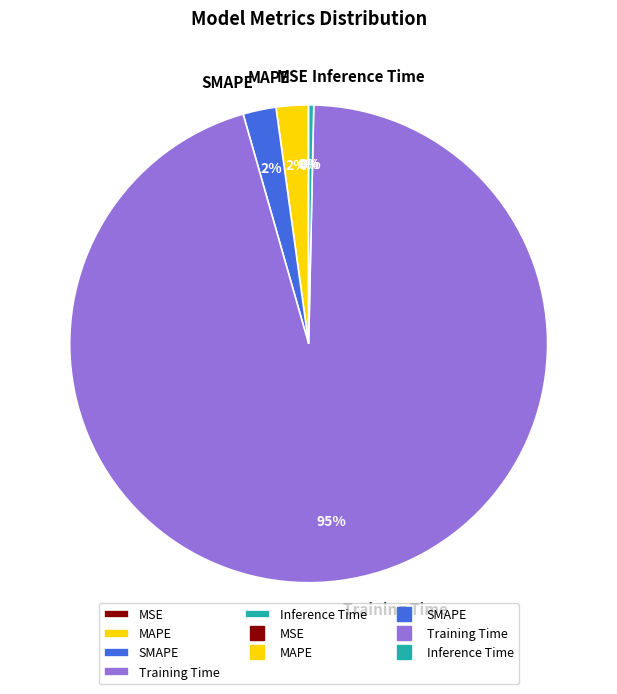

What is the largest slice in the pie chart?

Training Time